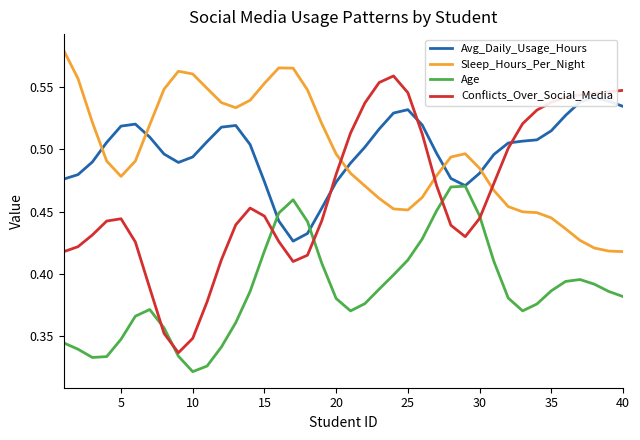

What is the greatest value displayed?

0.6